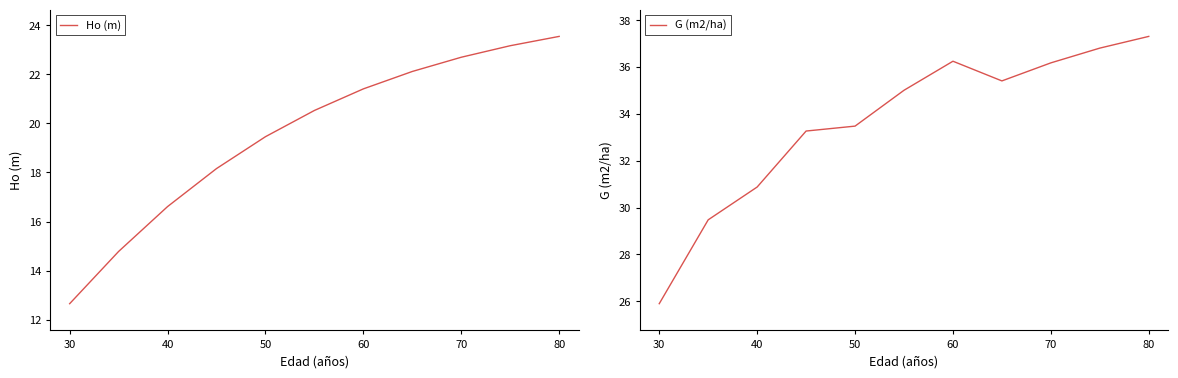

What is the difference between the Ho (m) values at 50 and 80?

4.1